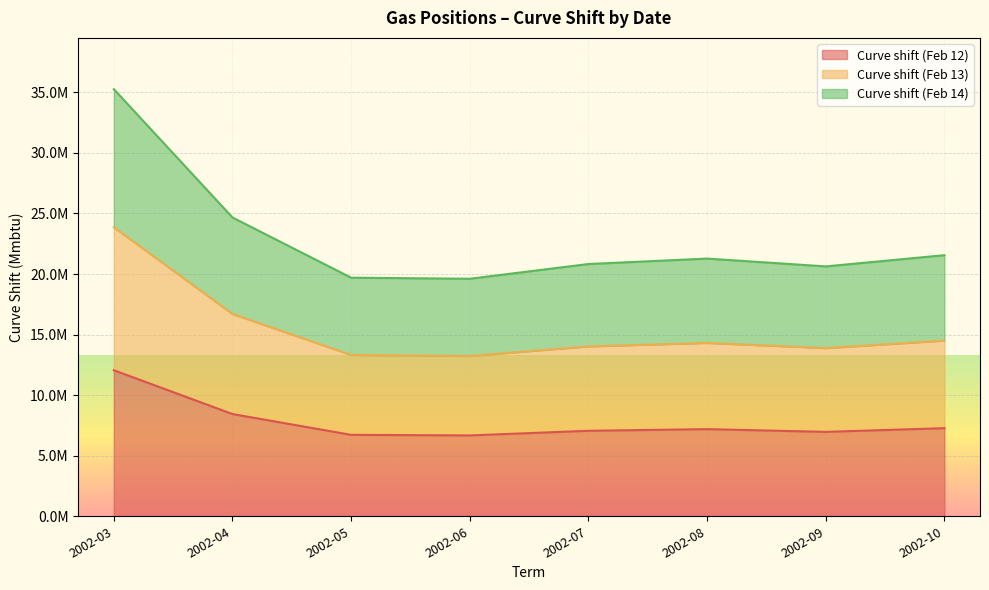

What are all the series names shown in the legend?

Curve shift (Feb 12), Curve shift (Feb 13), Curve shift (Feb 14)